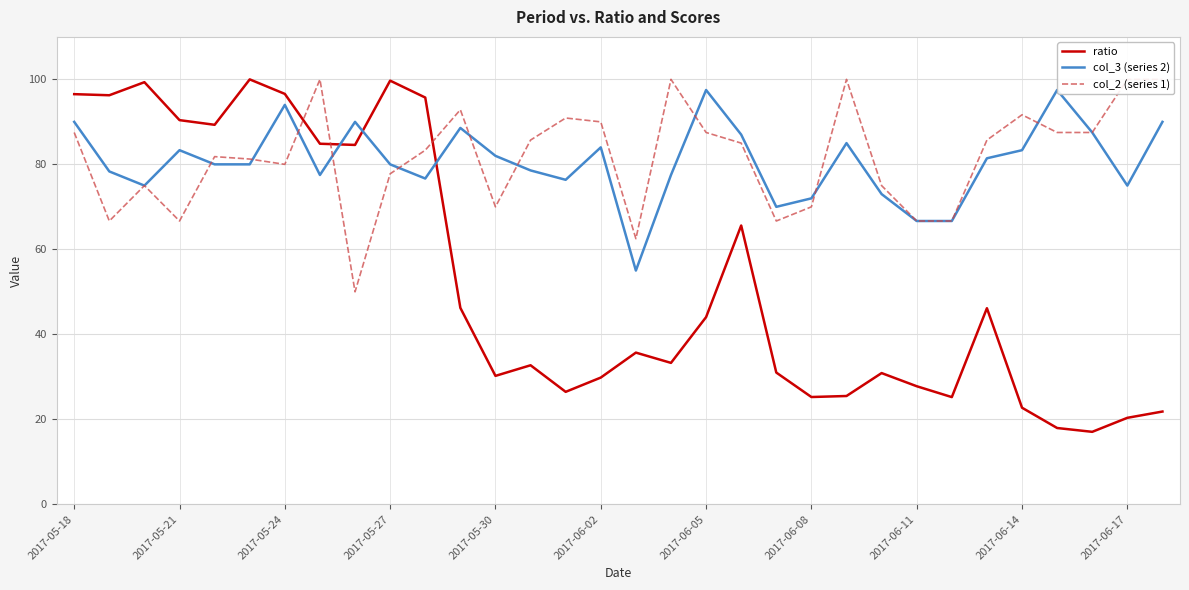

In col_2 (series 1), how many points are lower than both neighbors (excluding endpoints)?

7